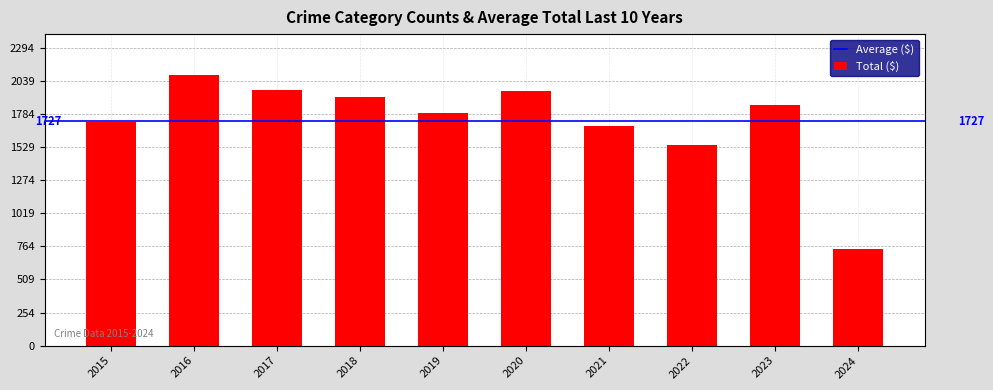

What is the value of the 2nd bar from the left?

2086